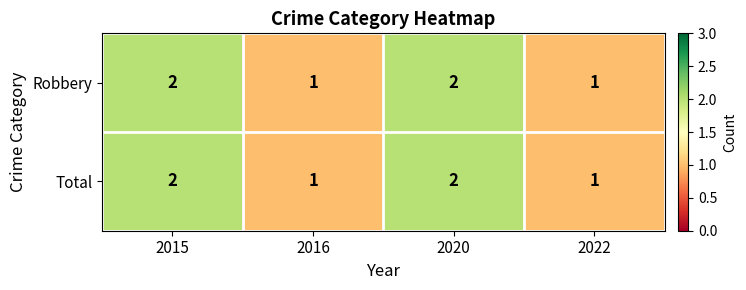

What is the sum of the Robbery values at 2022 and 2020?

3